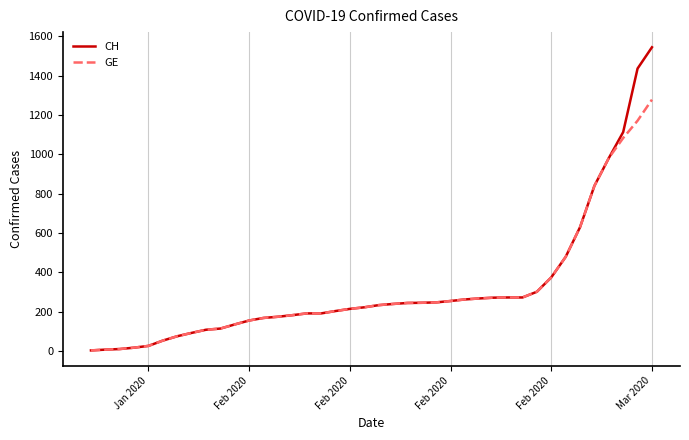

List the series in order of their overall mean, highest first.

CH, GE